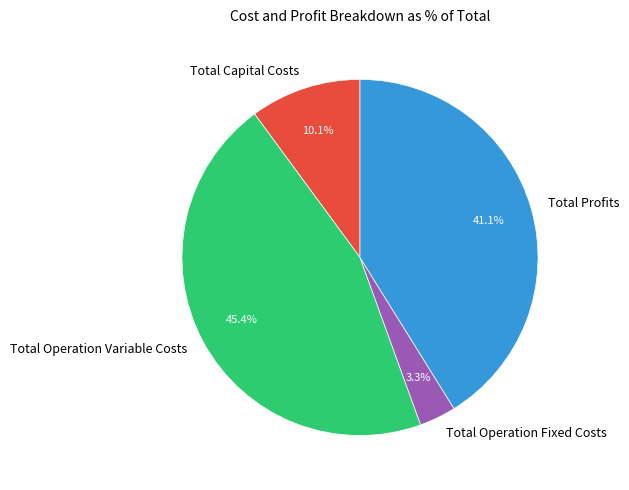

To the nearest percent, what is the difference between the Total Operation Fixed Costs and Total Capital Costs slice percentages?

7%